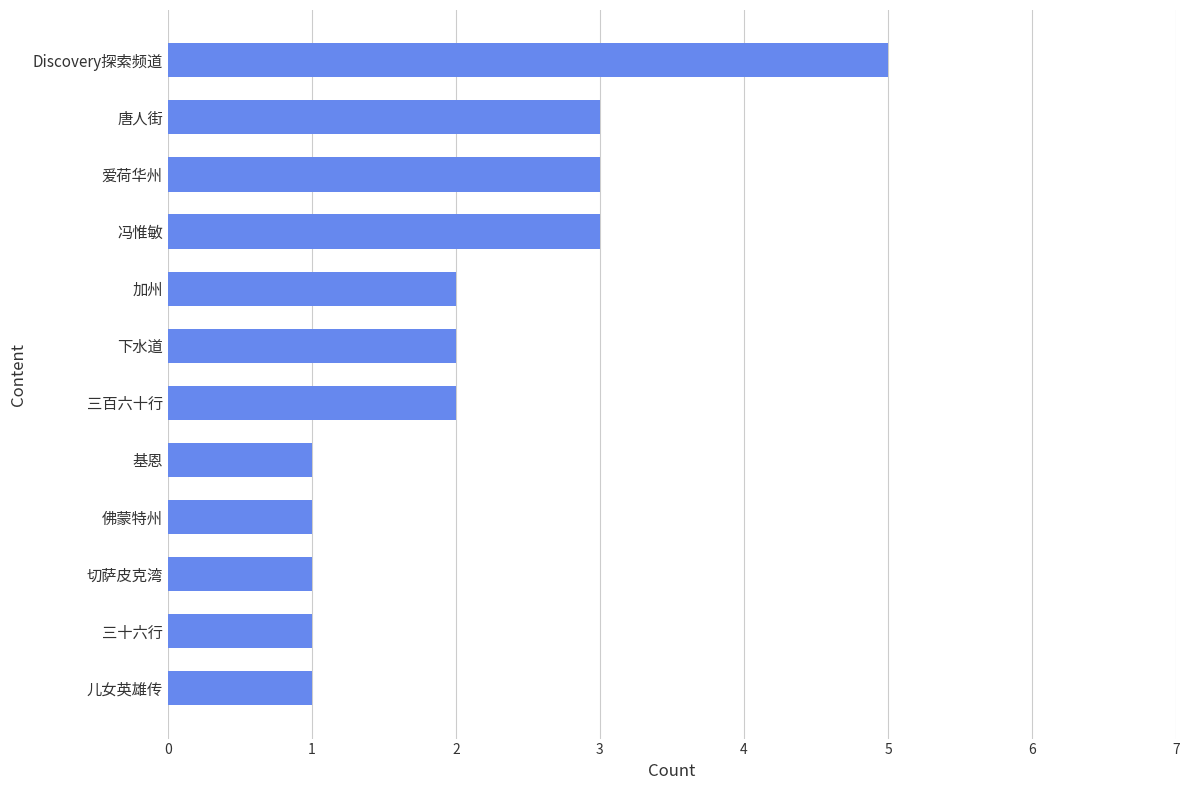

What is the difference between the second highest and second lowest values?

2